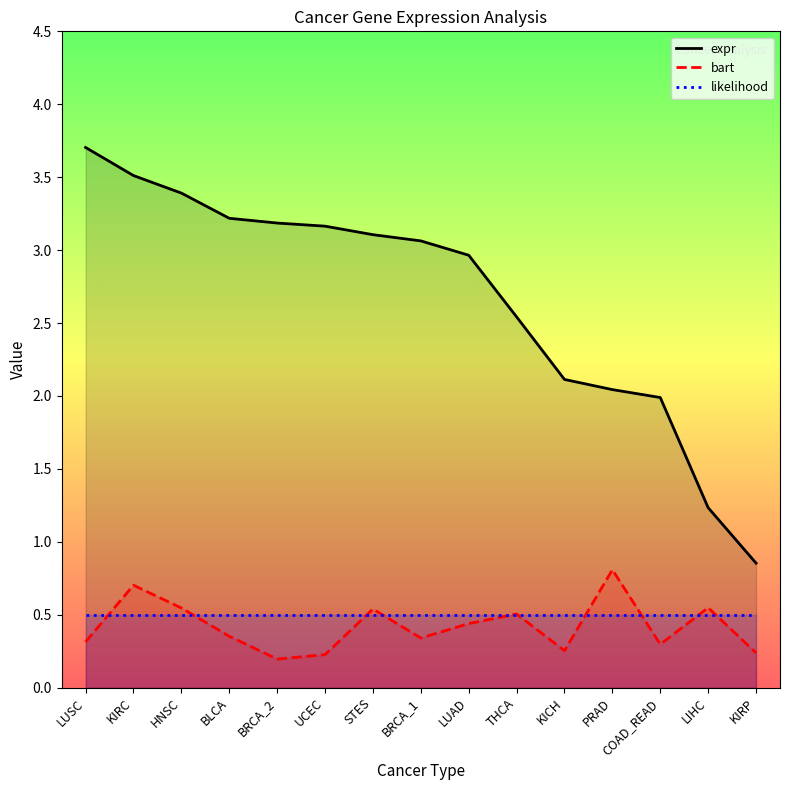

What are all the series names shown in the legend?

expr, bart, likelihood